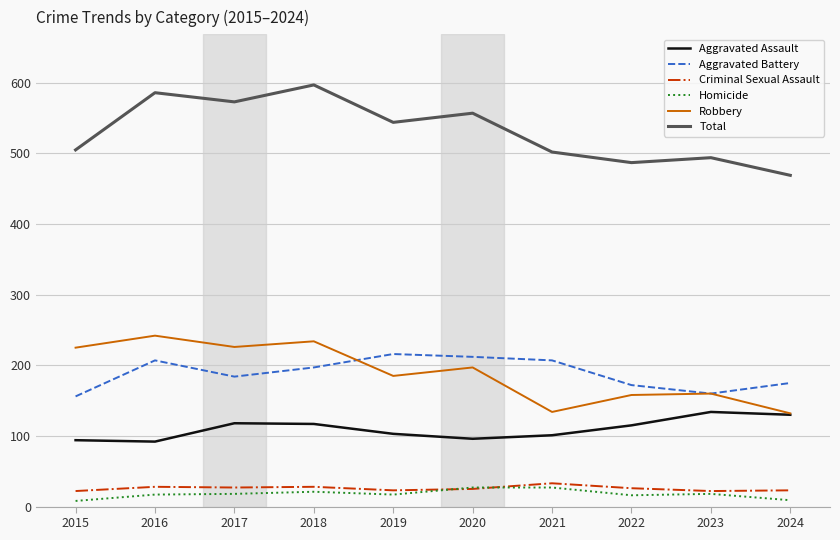

At which label is Aggravated Battery closest to 186?

2017